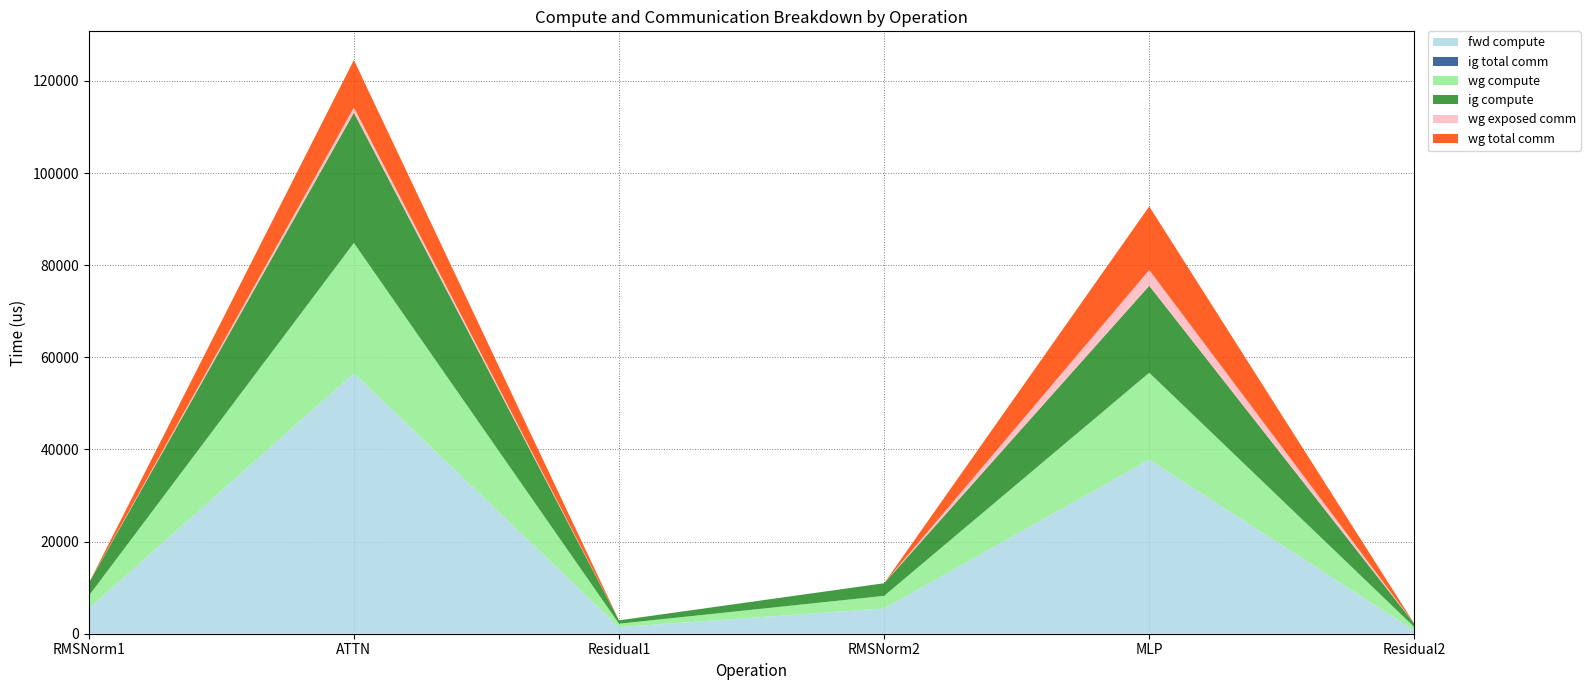

Reading left to right, what are all the values shown in this chart?

fwd compute: RMSNorm1=5479.6	ATTN=56545.8	Residual1=1450.0	RMSNorm2=5479.6	MLP=37766.3	Residual2=725.0
ig total comm: RMSNorm1=0.0	ATTN=0.0	Residual1=0.0	RMSNorm2=0.0	MLP=0.0	Residual2=0.0
wg compute: RMSNorm1=2739.8	ATTN=28272.9	Residual1=725.0	RMSNorm2=2739.8	MLP=18883.2	Residual2=725.0
ig compute: RMSNorm1=2739.8	ATTN=28272.9	Residual1=725.0	RMSNorm2=2739.8	MLP=18883.2	Residual2=725.0
wg exposed comm: RMSNorm1=0.0	ATTN=1125.3	Residual1=0.0	RMSNorm2=0.0	MLP=3414.9	Residual2=0.0
wg total comm: RMSNorm1=0.0	ATTN=10306.8	Residual1=0.0	RMSNorm2=0.0	MLP=13800.3	Residual2=0.0